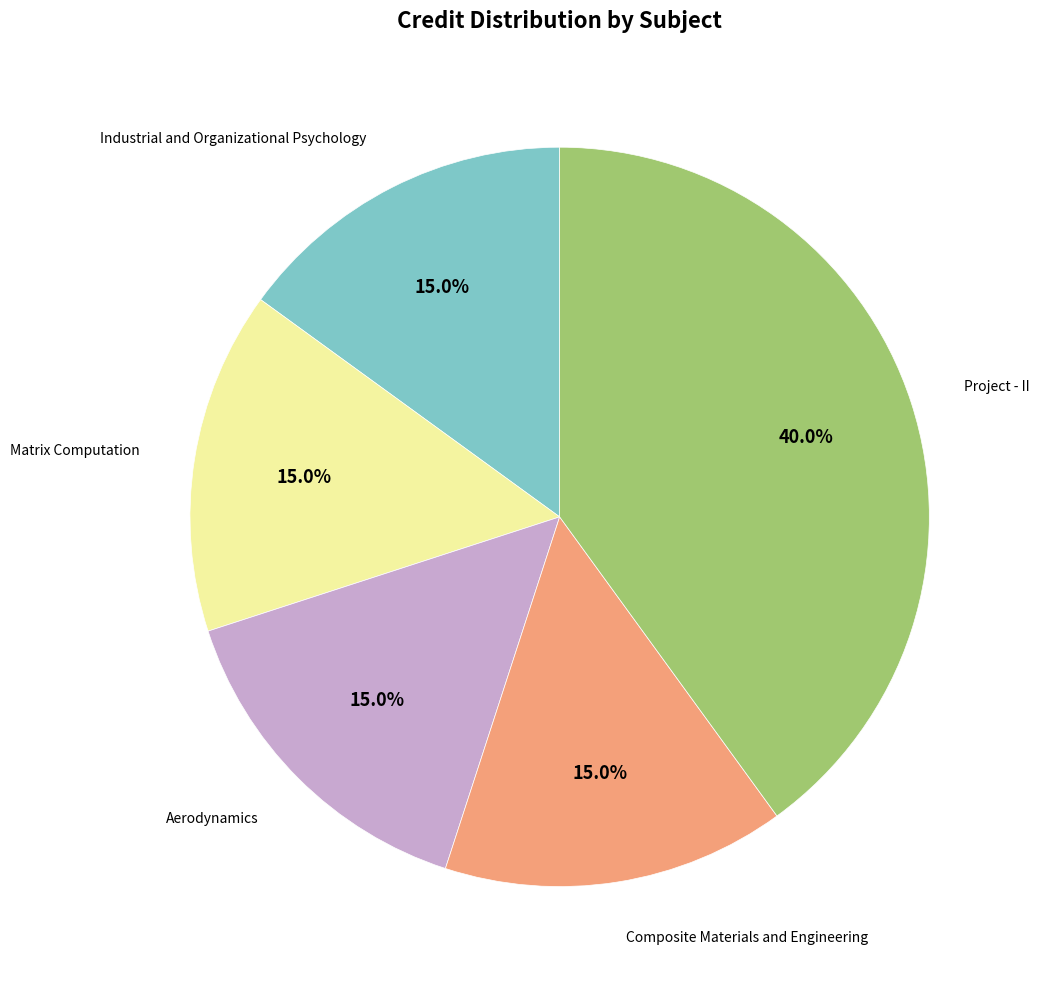

Does any single category account for the majority?

No